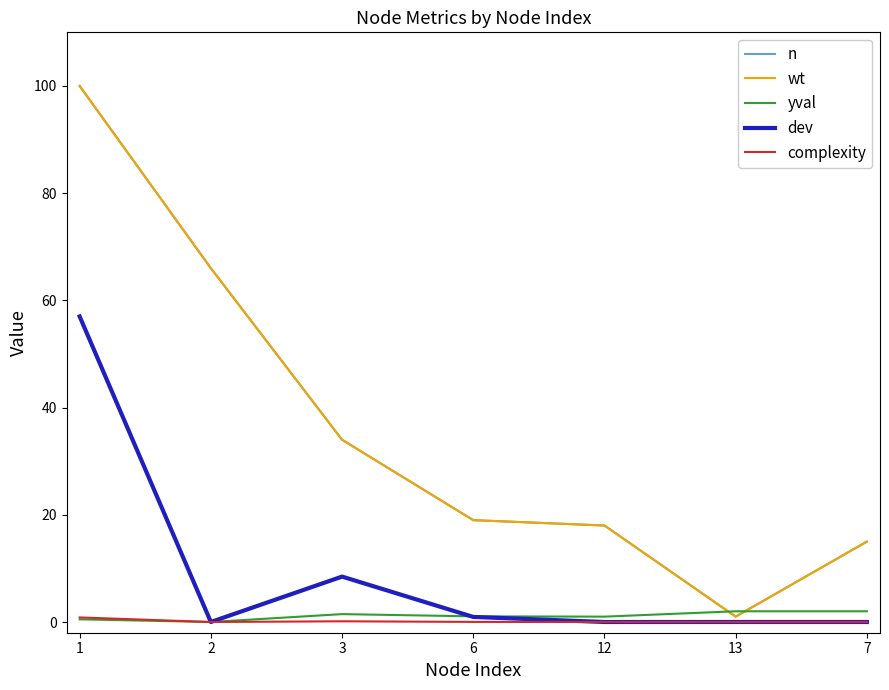

Does the chart have visible grid lines?

No